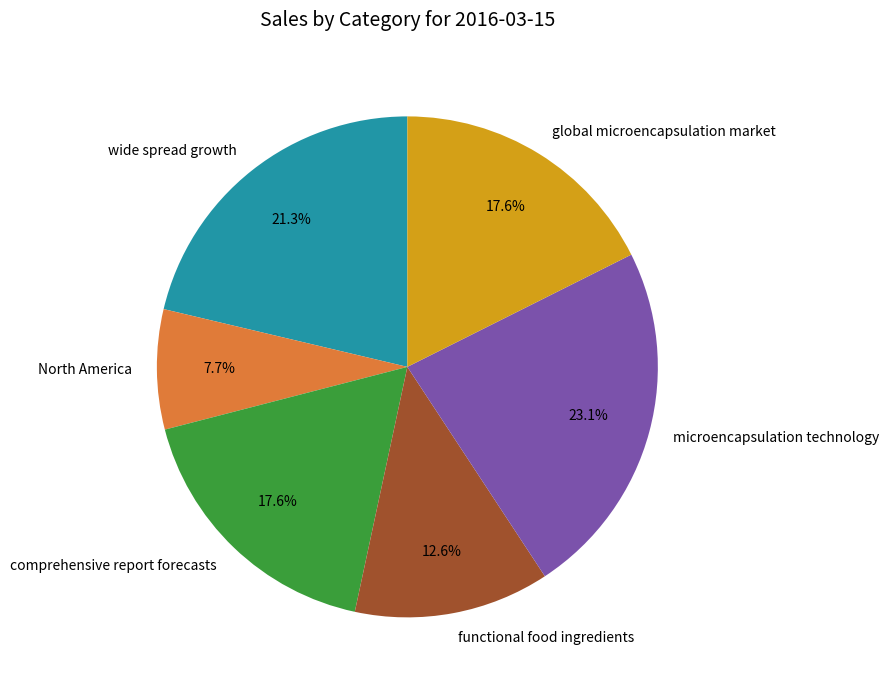

Which slice is the largest?

microencapsulation technology